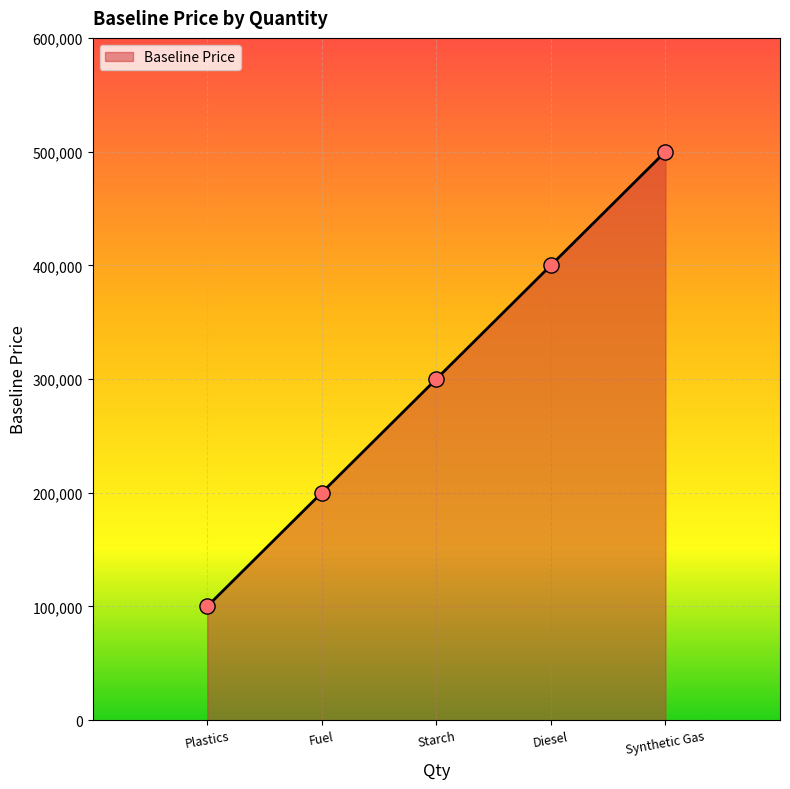

Between Starch and Fuel, which is larger?

Starch